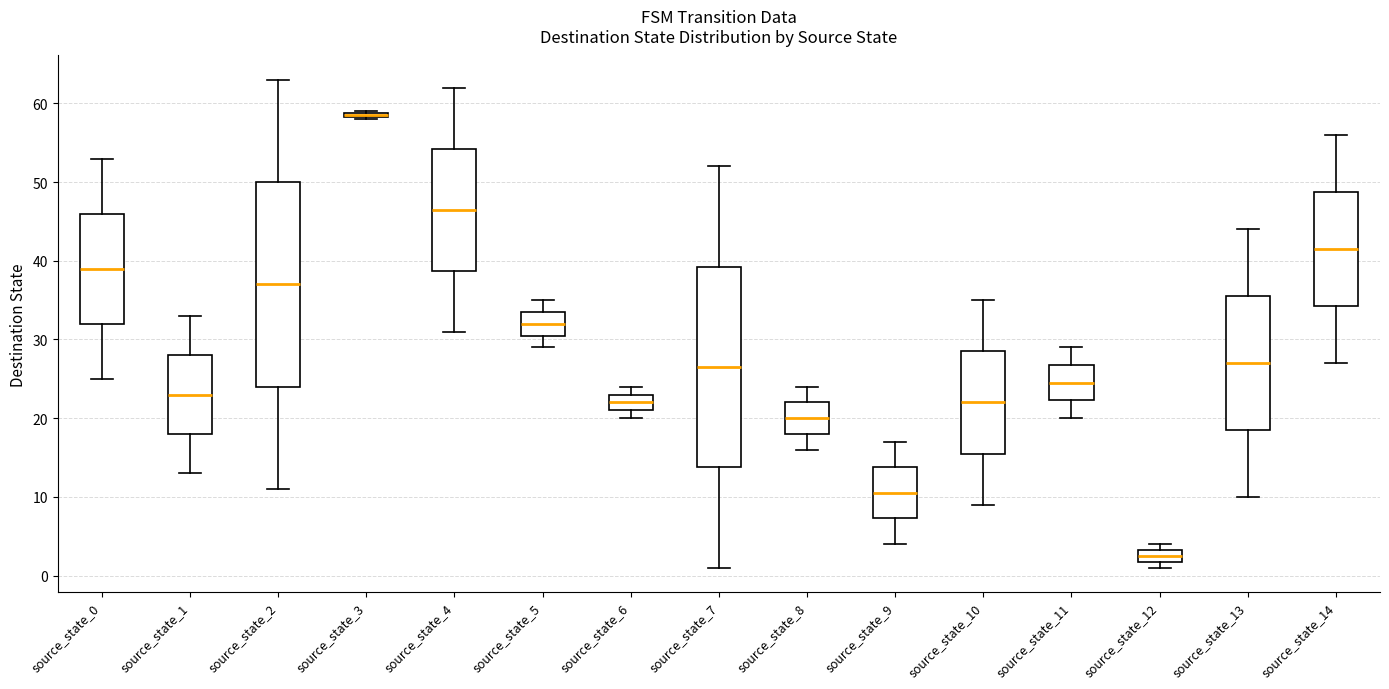

Where does the lower whisker of the box for source_state_5 end on the y-axis? The values are not printed on the chart, so give them approximately, as read against the axis.

29